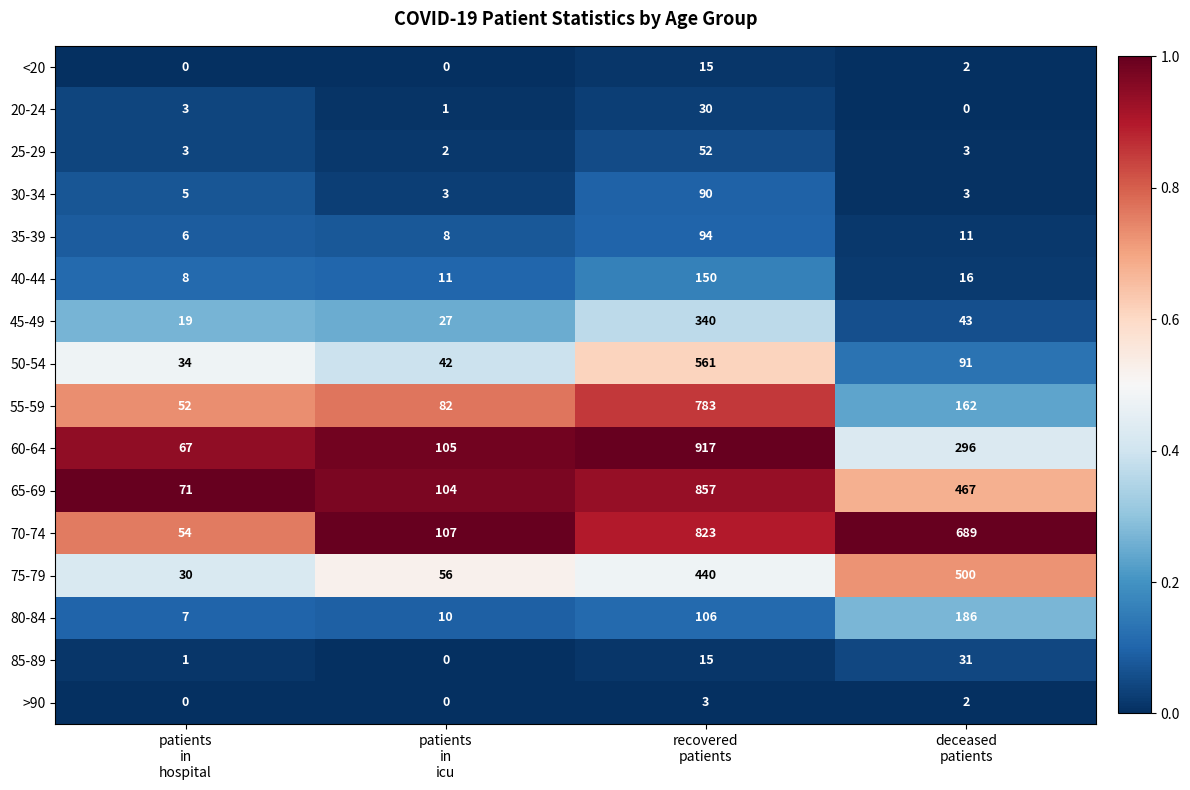

Count the >90 values in the range 0 to 3.

4